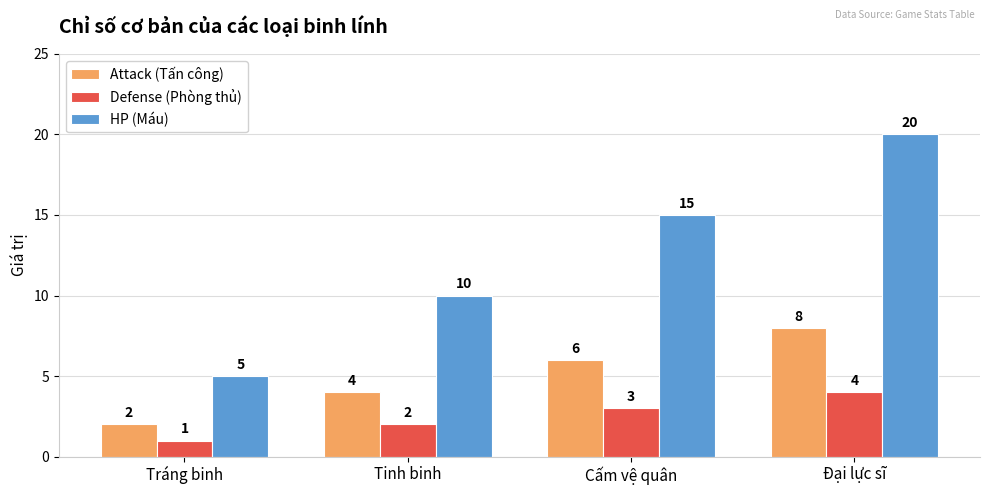

Rank the series by their maximum value, from lowest to highest.

Defense (Phòng thủ), Attack (Tấn công), HP (Máu)